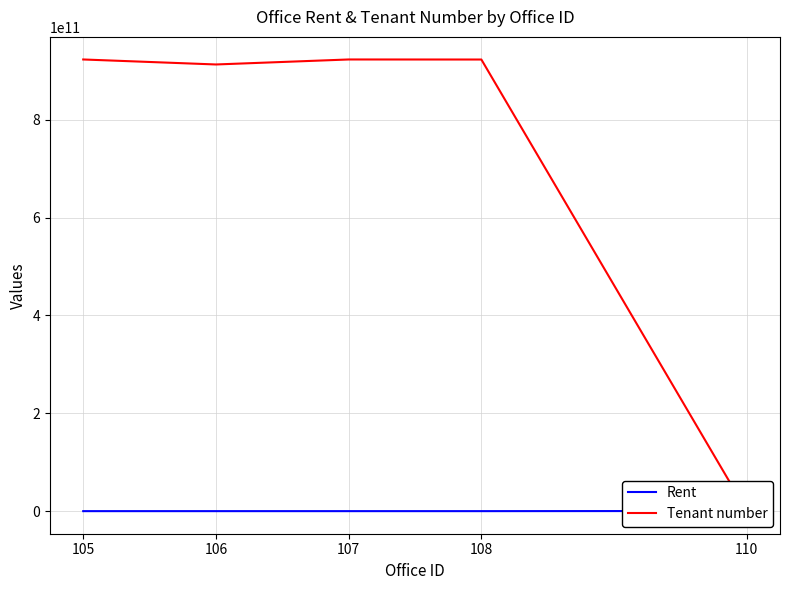

What is the smallest value displayed?

123